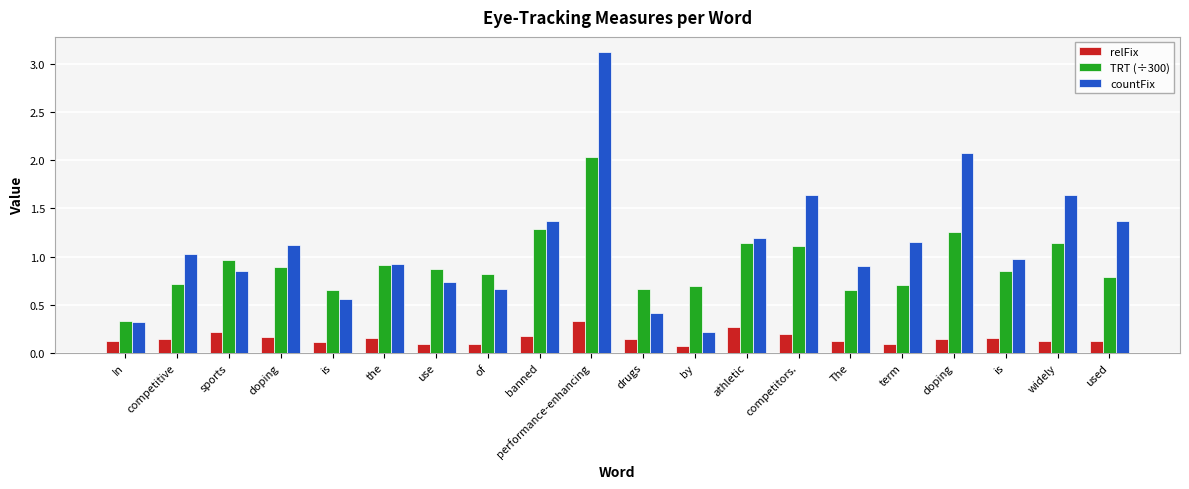

Which label corresponds to the largest value in the chart?

performance-enhancing